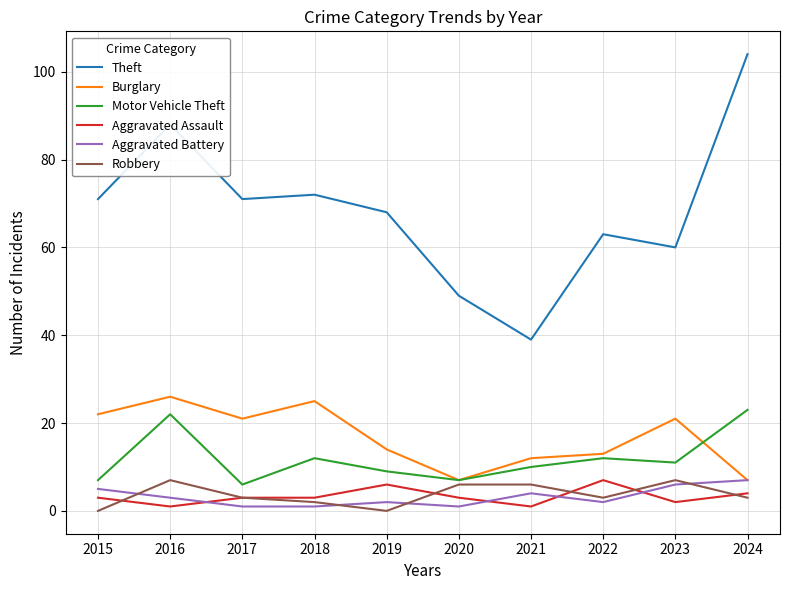

What is the sum of the Burglary values at 2021 and 2017?

33